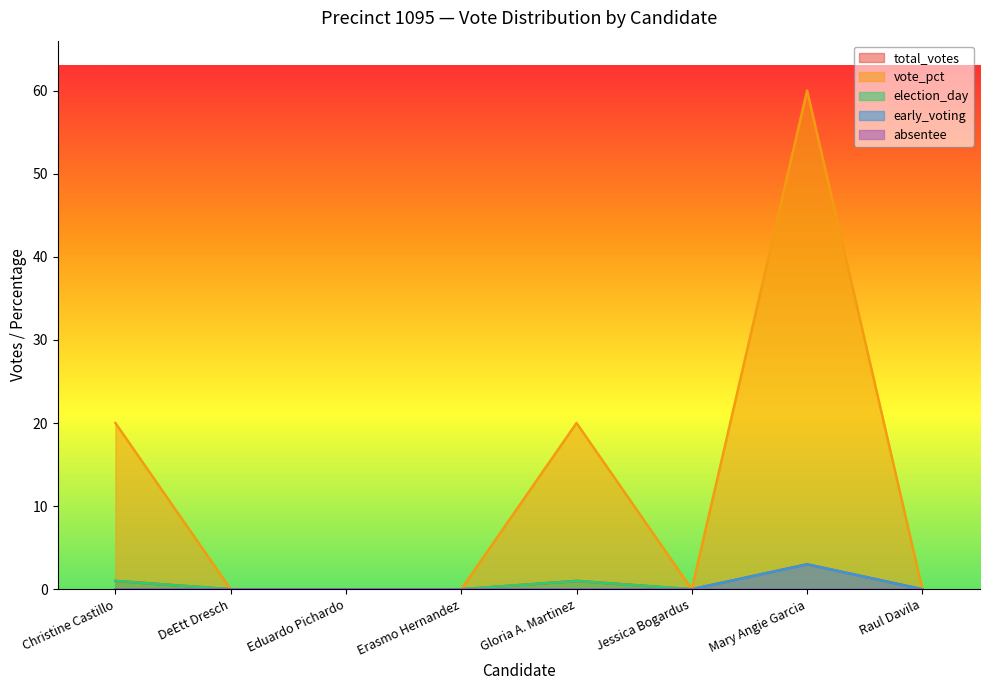

What is the difference between the second highest and minimum values in the vote_pct series?

20